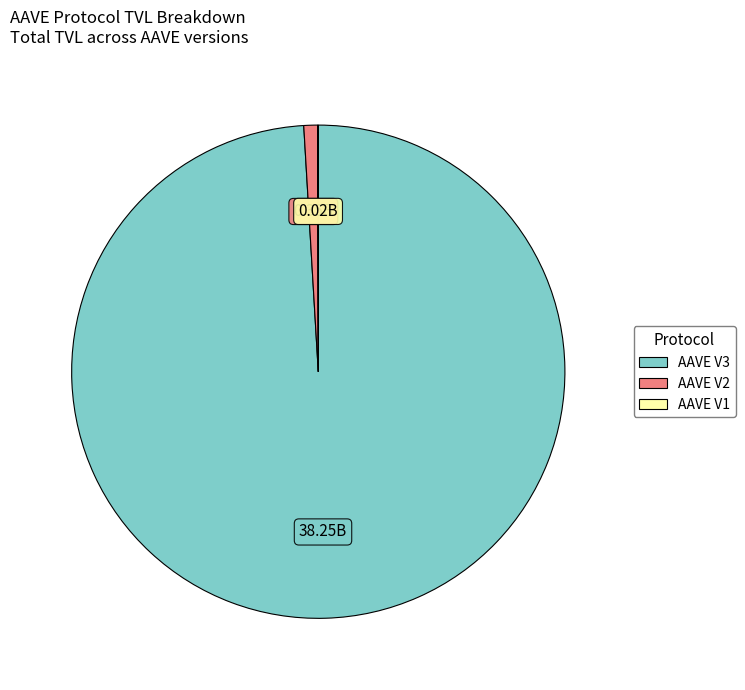

Does any single category account for the majority?

Yes